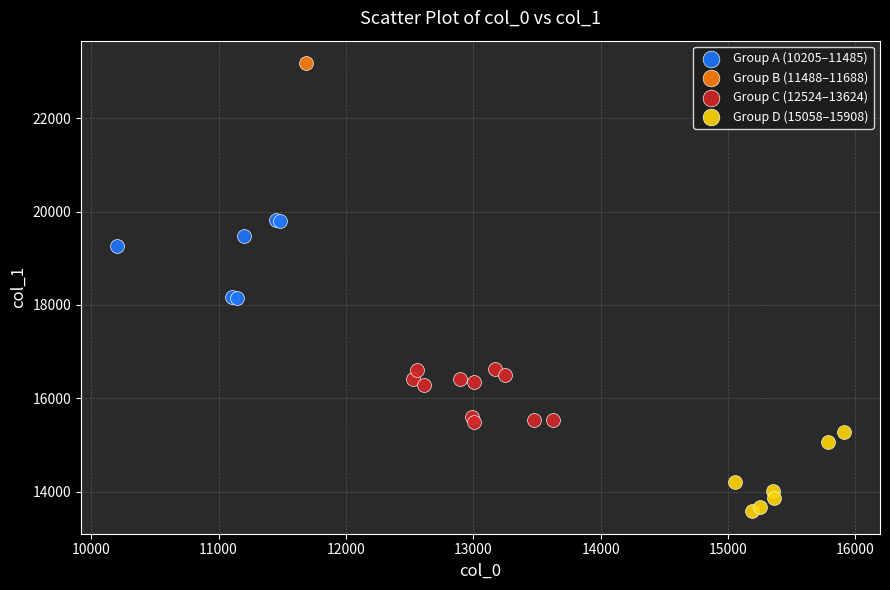

What are all the series names shown in the legend?

Group A (10205–11485), Group B (11488–11688), Group C (12524–13624), Group D (15058–15908)